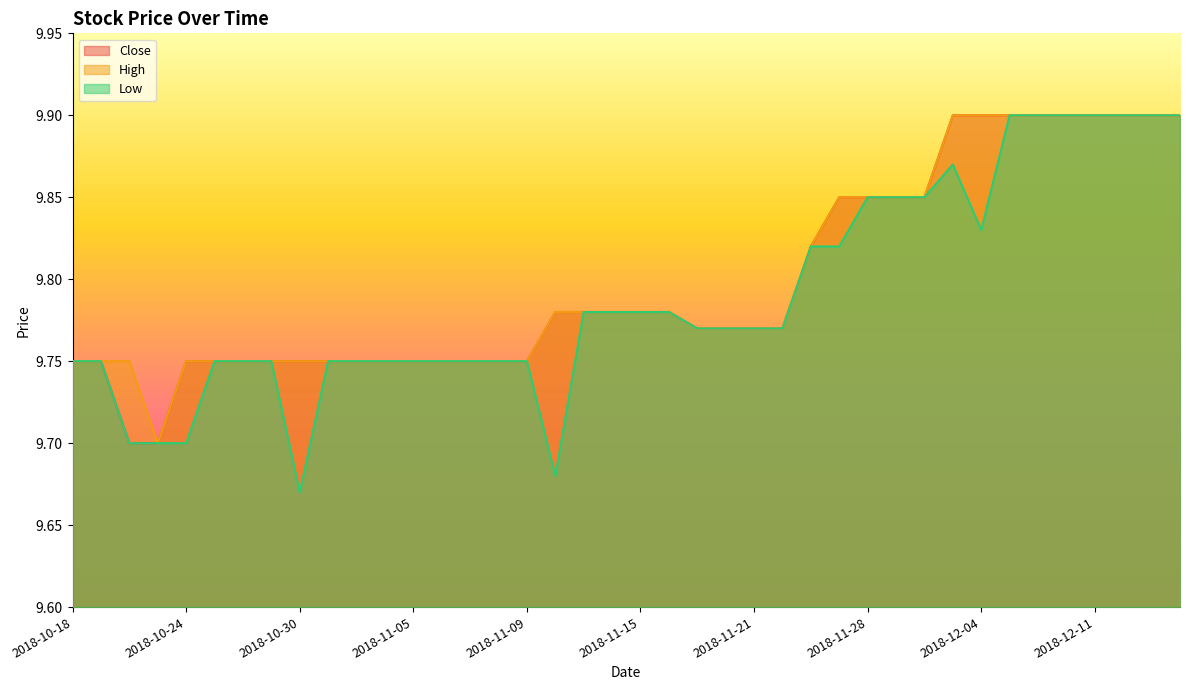

What is the label of the 40th point from the right?

2018-10-18